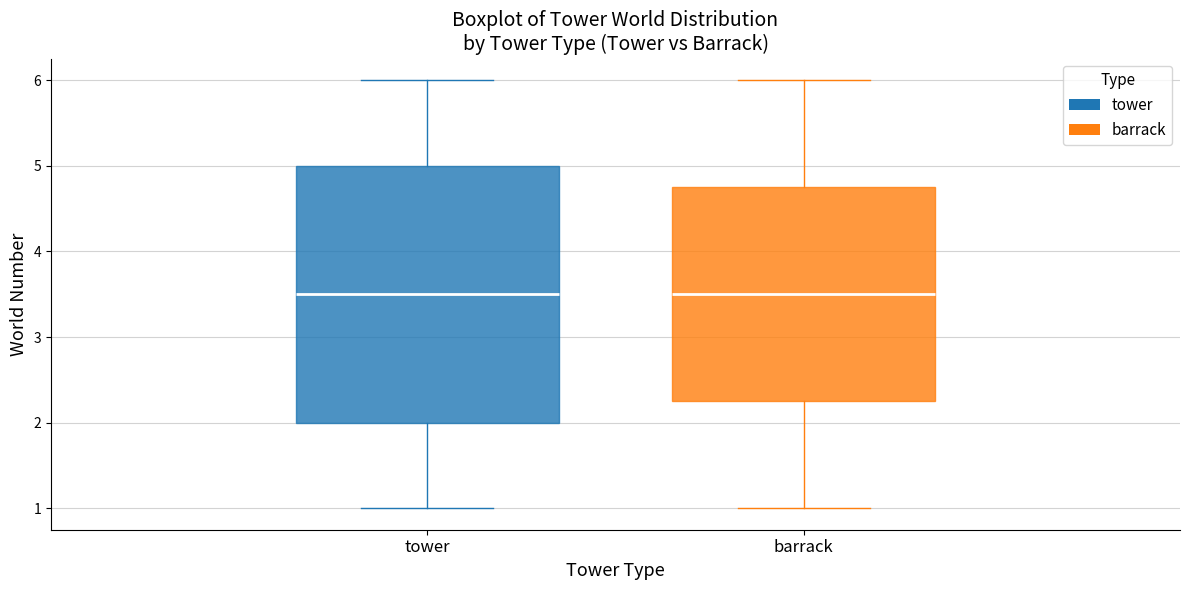

Reading left to right, transcribe this box plot: for each box, give where its median line is, the range the box spans, and where its two whiskers end, as read against the y-axis. The values are not printed on the chart, so give them approximately, as read against the axis.

tower: median 3.5, box 2.0 to 5.0, whiskers 1.0 to 6.0
barrack: median 3.5, box 2.3 to 4.8, whiskers 1.0 to 6.0